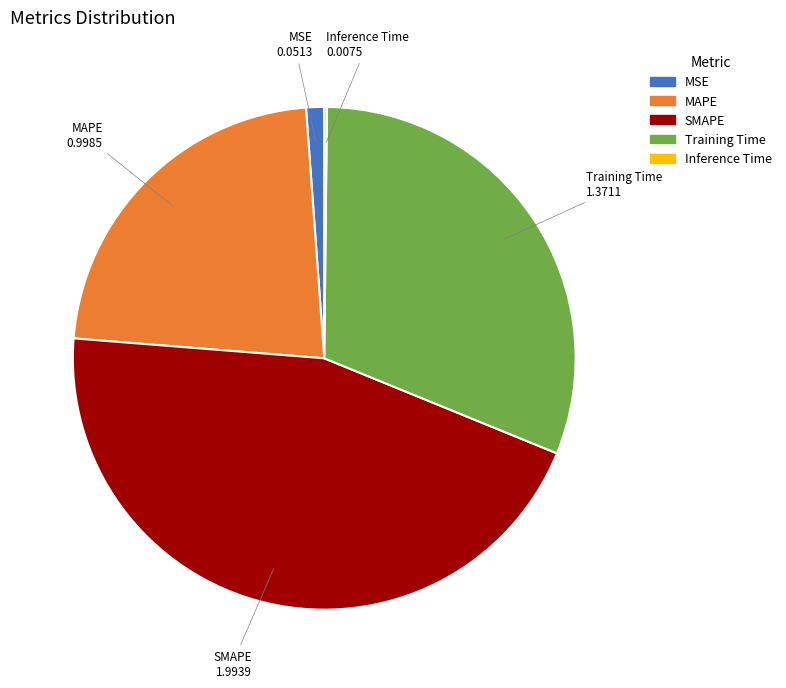

Approximately how many times larger is the value at Training Time compared to SMAPE?

0.7